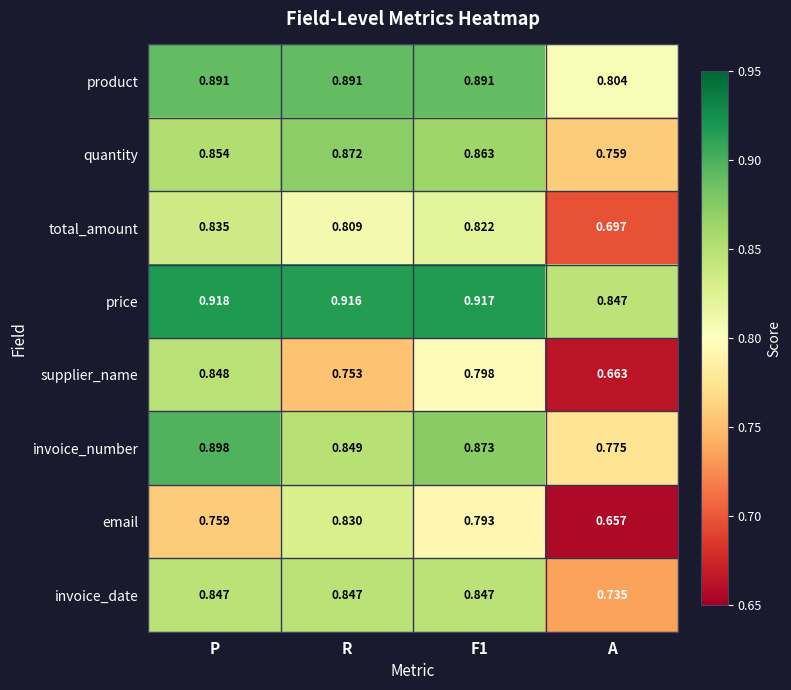

At which label is invoice_date closest to 0?

A